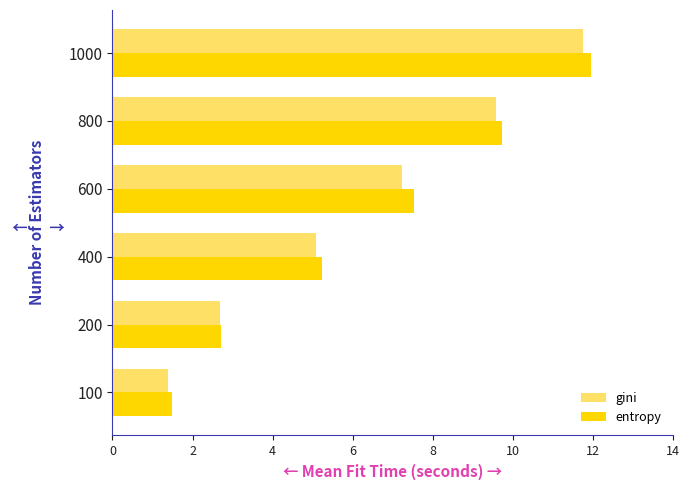

Which category has the highest value in the entropy series?

1000